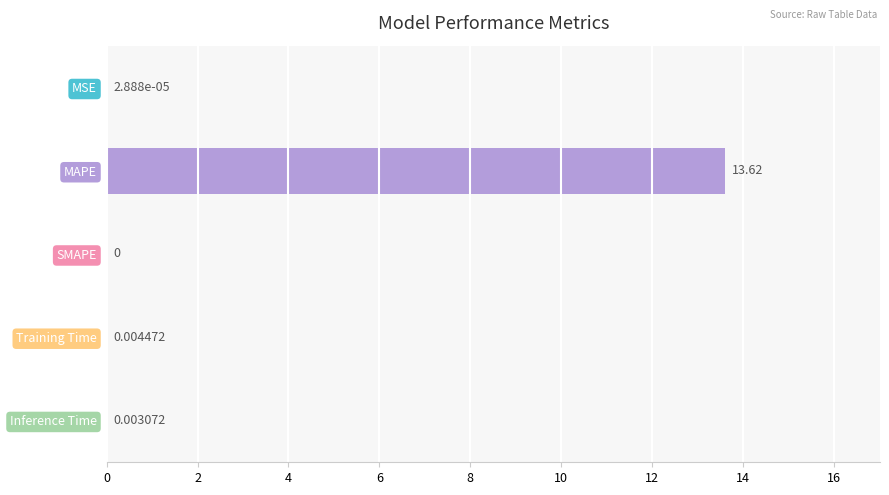

Between SMAPE and Inference Time, which is larger?

Inference Time